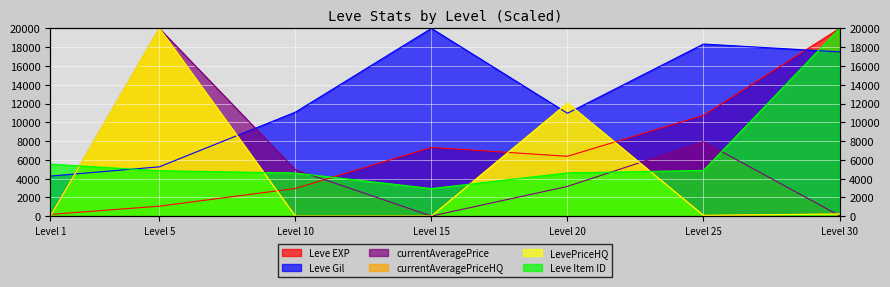

Is it true that currentAveragePrice equals 0.2 at Level 1?

False